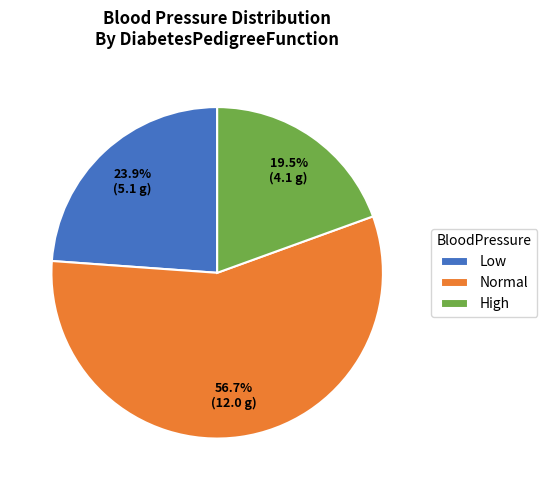

Approximately how many times larger is the value at High compared to Normal?

0.3